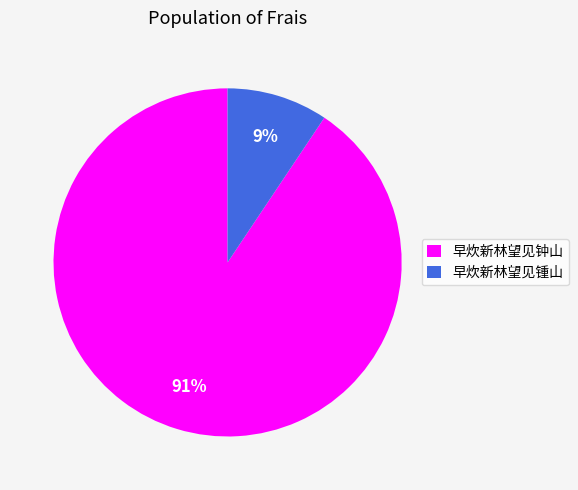

To the nearest percent, what portion does 早炊新林望见钟山 represent?

91%